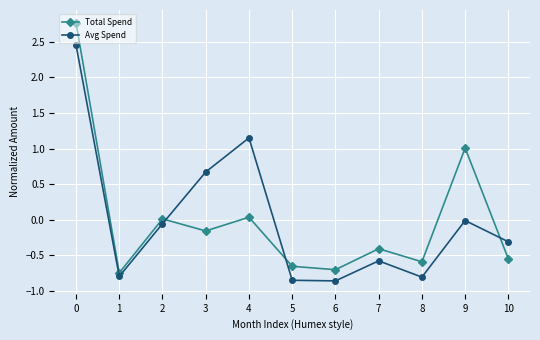

At which category does Total Spend reach its first local valley?

1